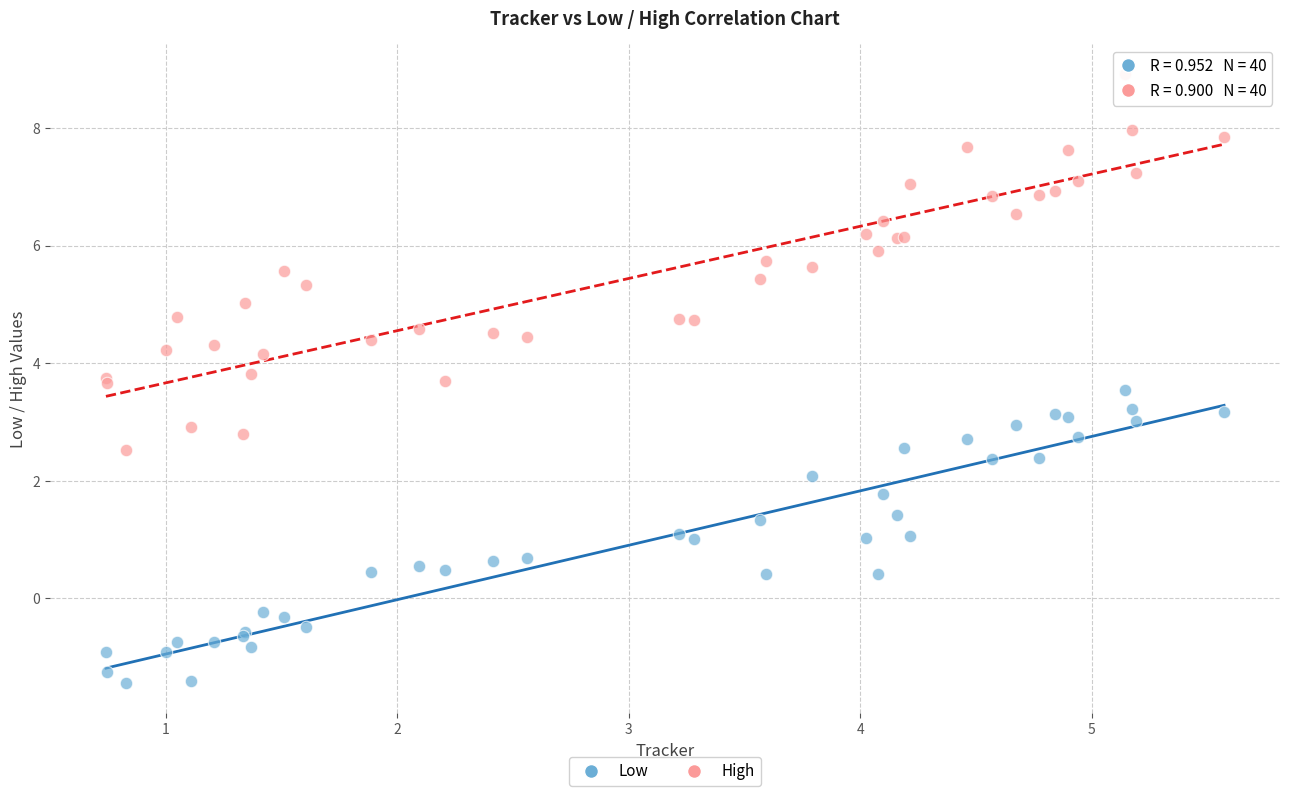

Which series contains the highest Y value?

High